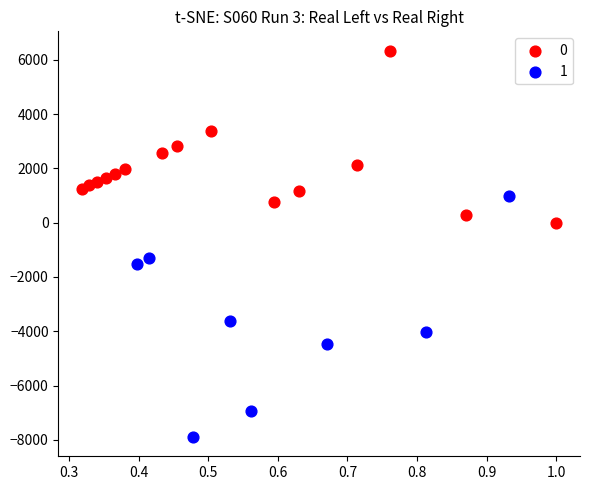

What are all the series names shown in the legend?

0, 1